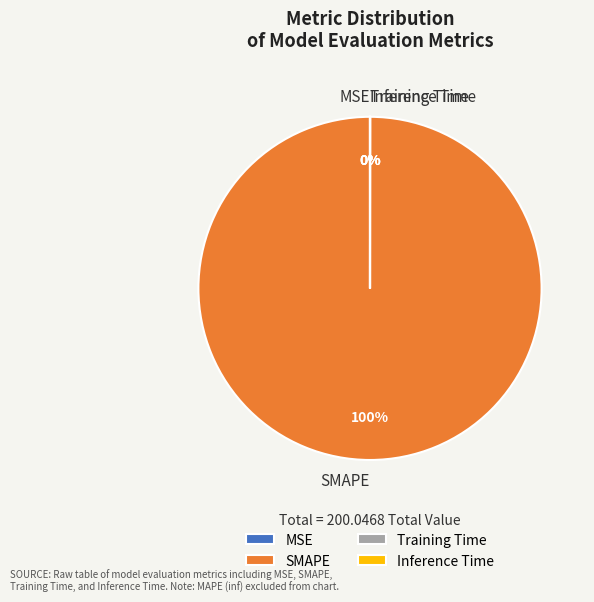

What is the largest slice in the pie chart?

SMAPE